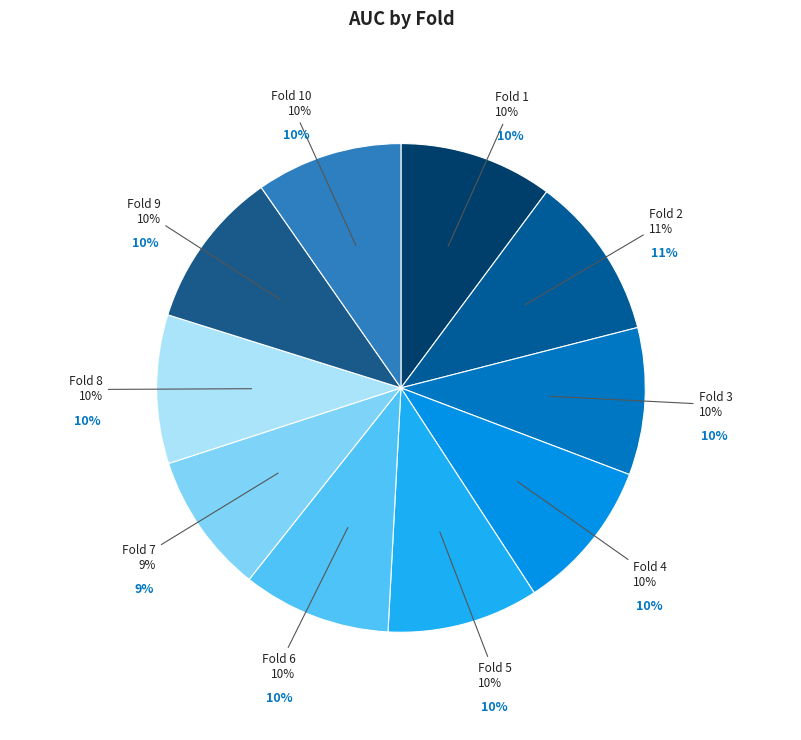

Count the number of slices in the pie.

10